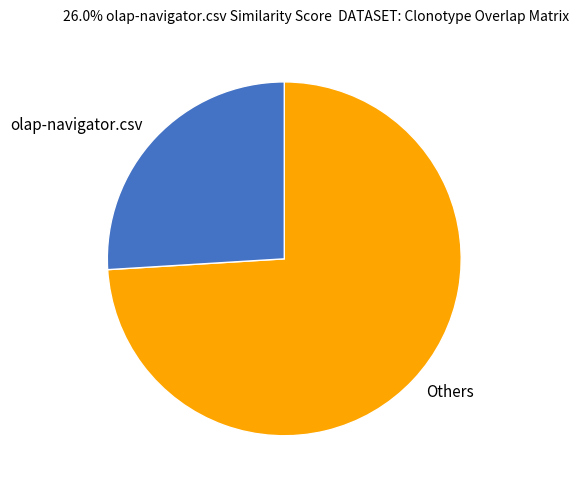

How many slices are in this pie chart?

2